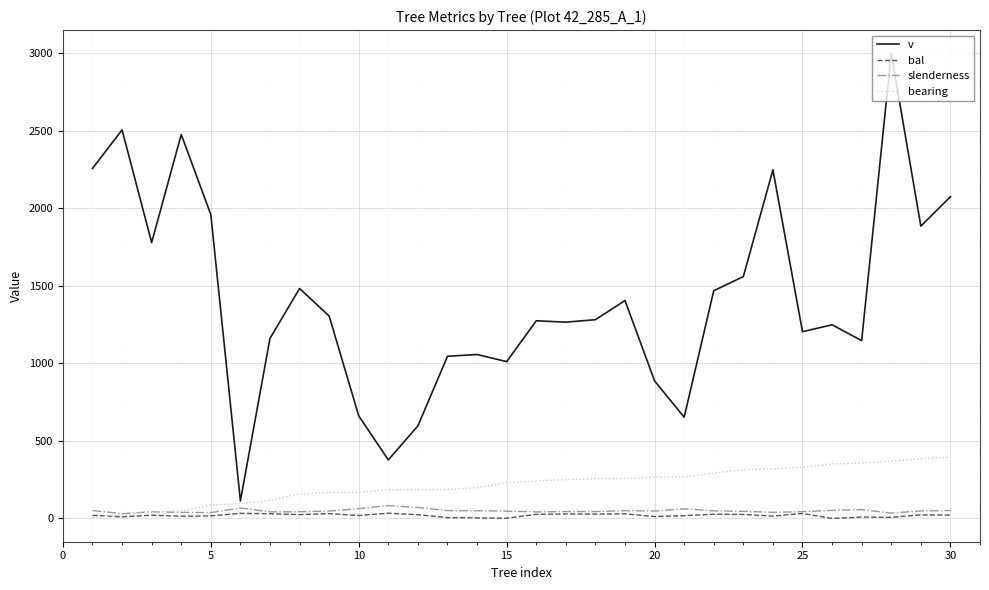

Which series has the widest spread of values?

v